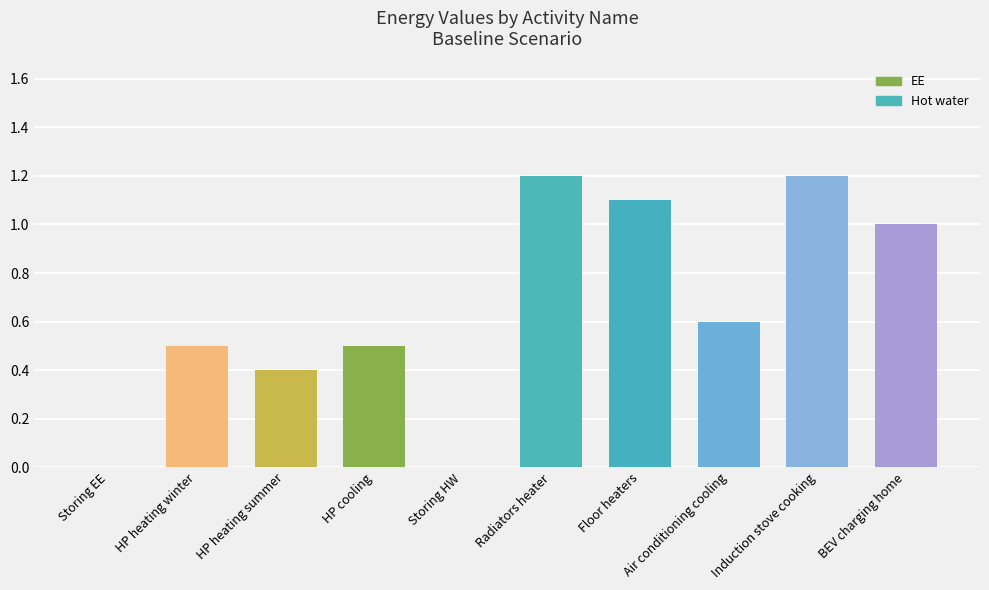

The chart shows a value of 0.4 at HP heating summer. True or false?

True